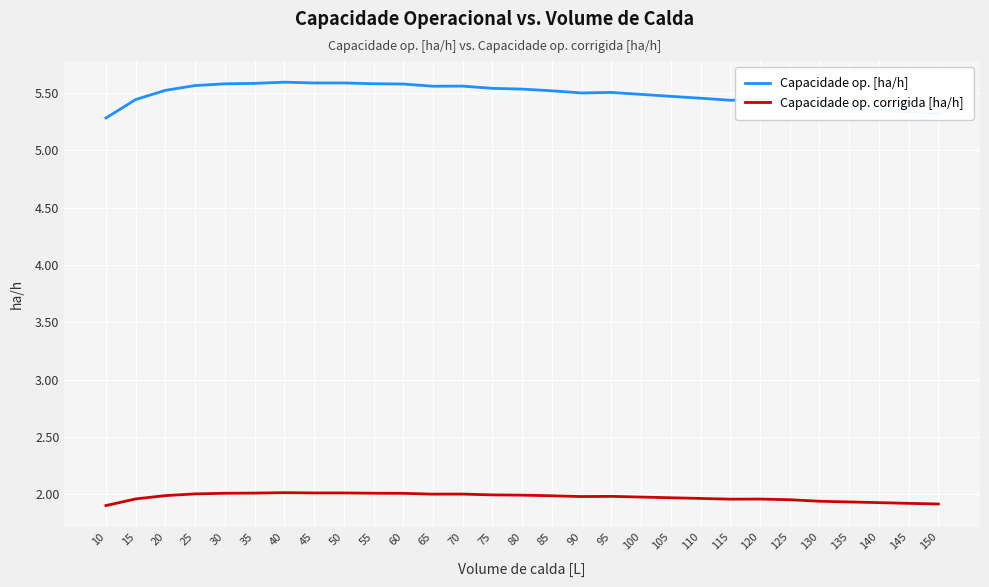

The Capacidade op. corrigida [ha/h] series shows 1.0 at 15. True or false?

False